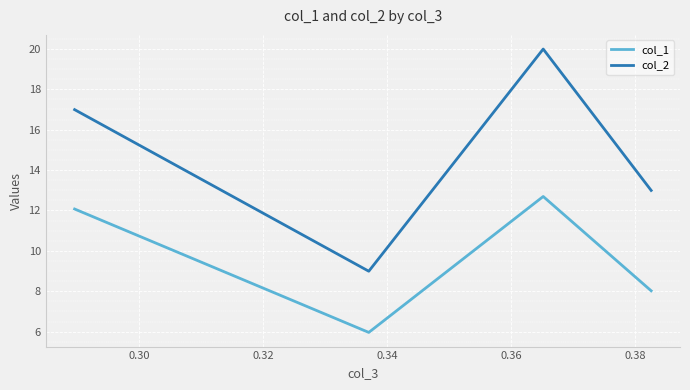

True or false: col_1 and col_2 cross at least once.

False